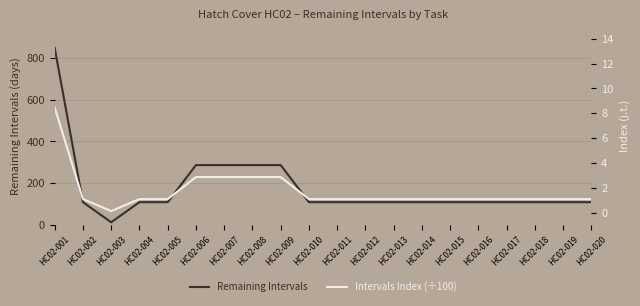

True or false: Intervals Index (÷100) and Remaining Intervals intersect in this chart.

False